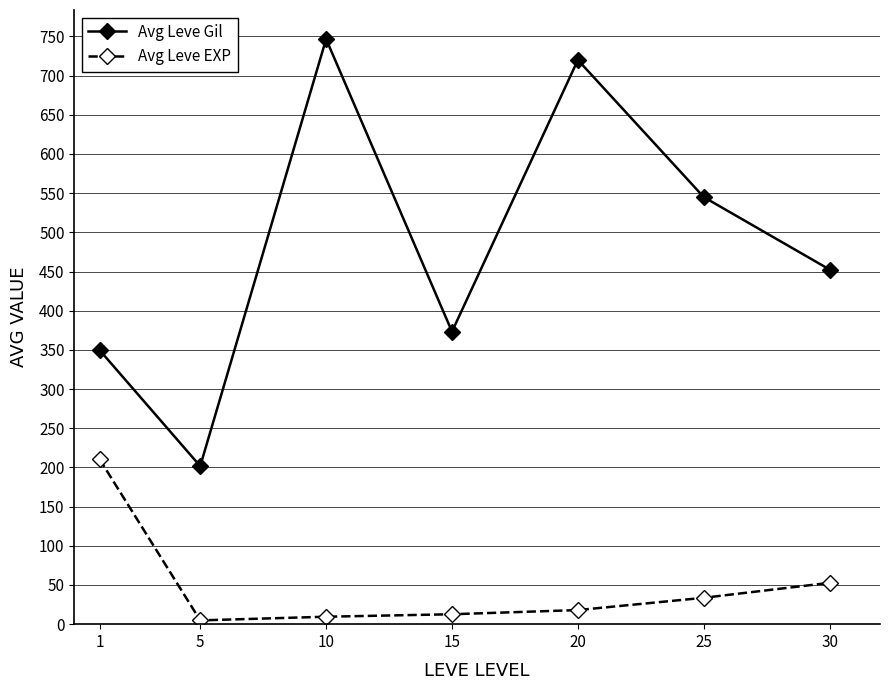

True or false: Avg Leve Gil has a value of 903.0 at 25.

False